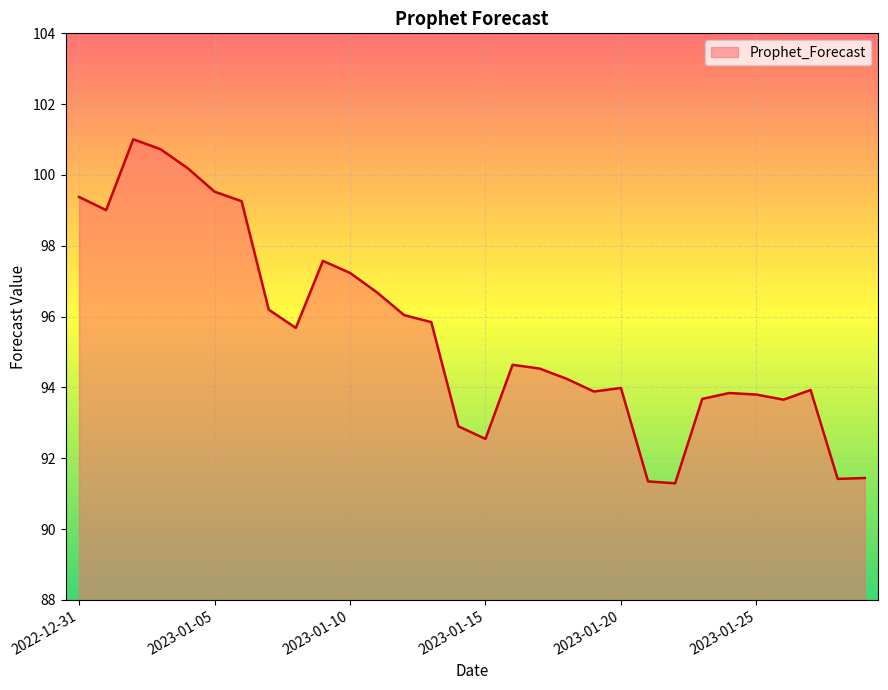

What is the difference between the maximum and minimum values?

9.7